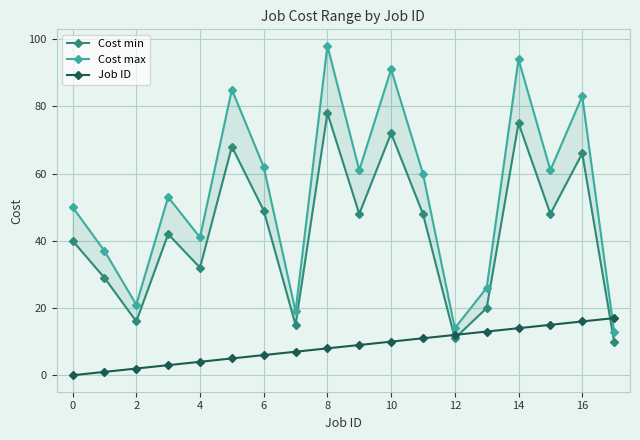

Is it true that Job ID equals -7 at 0?

False